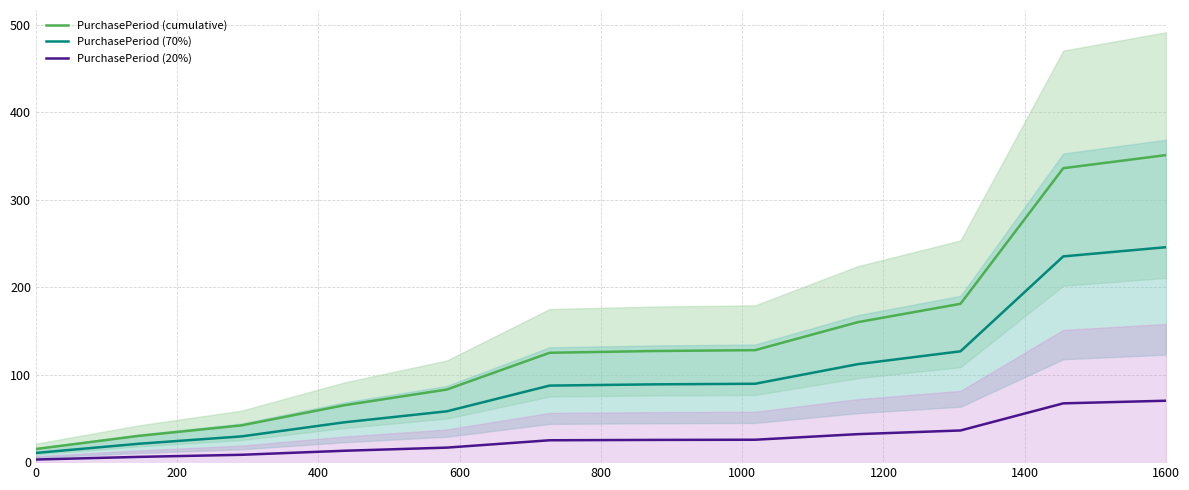

At which label does PurchasePeriod (cumulative) reach its peak?

1600